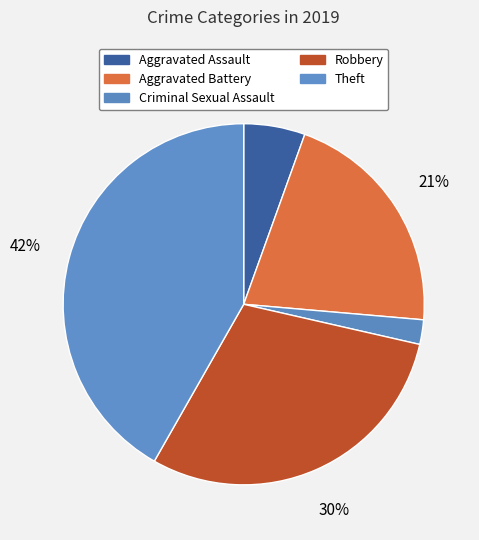

Combined, do Aggravated Assault and Theft account for over 50%?

No